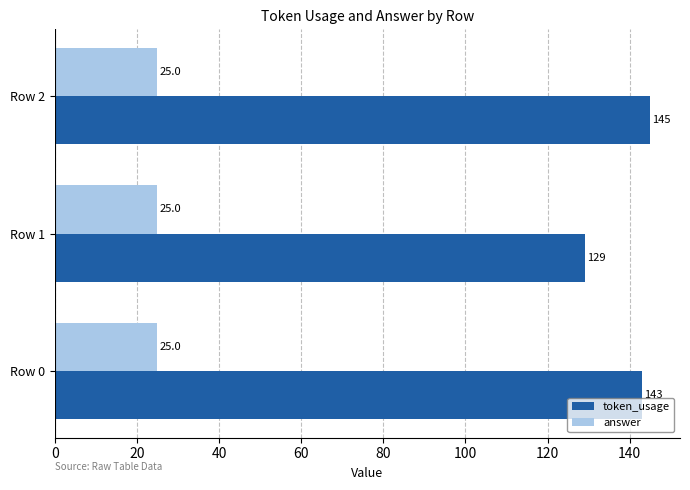

Rank the series by their average value, from lowest to highest.

answer, token_usage